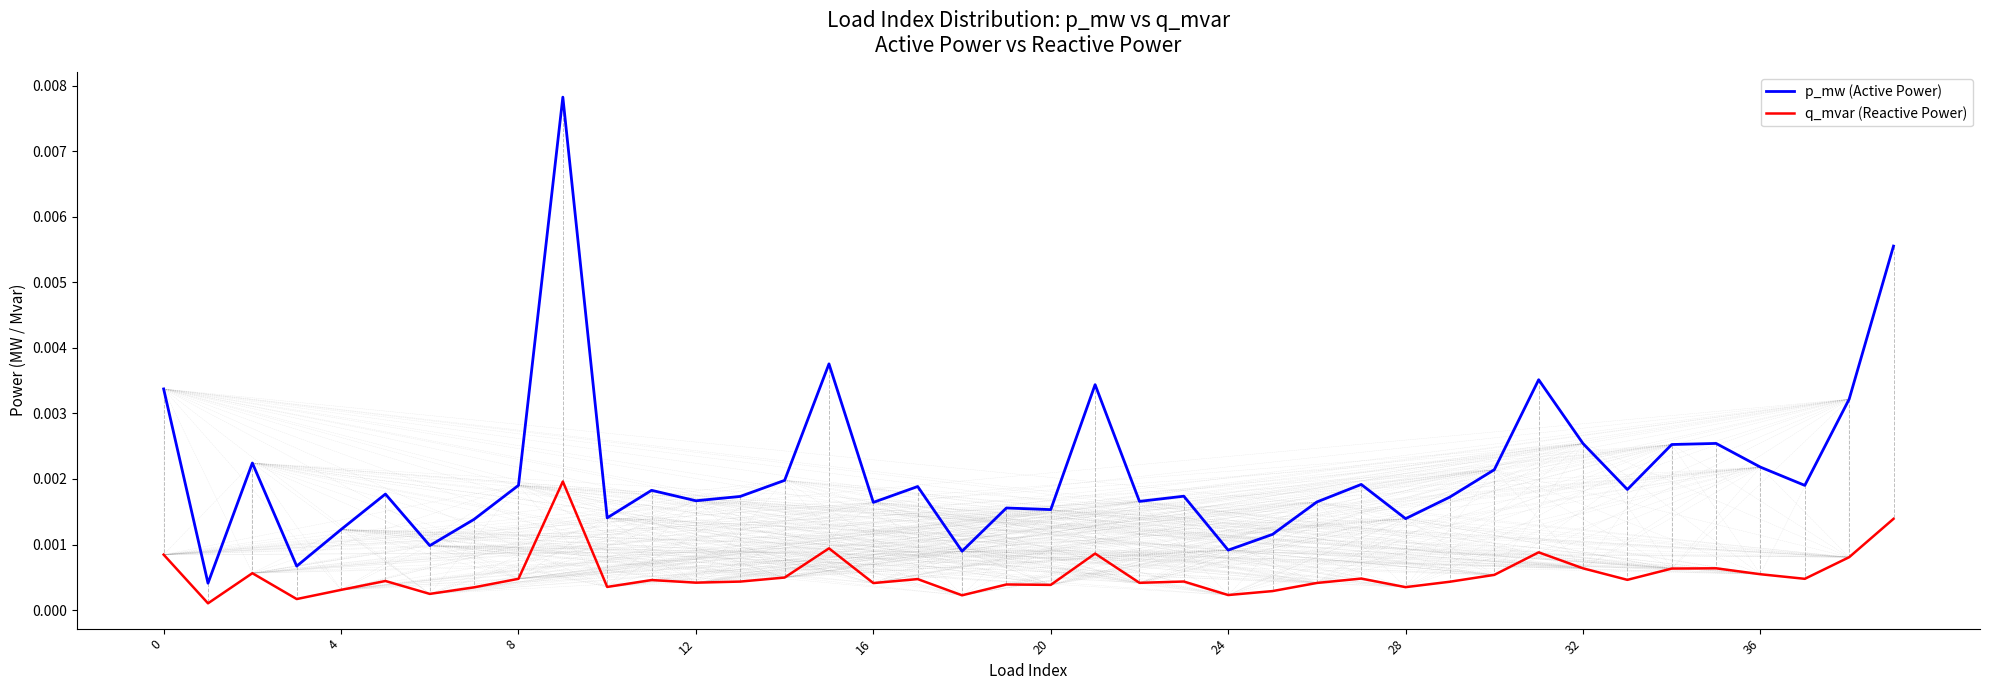

In p_mw (Active Power), how many points are higher than both neighbors (excluding endpoints)?

12